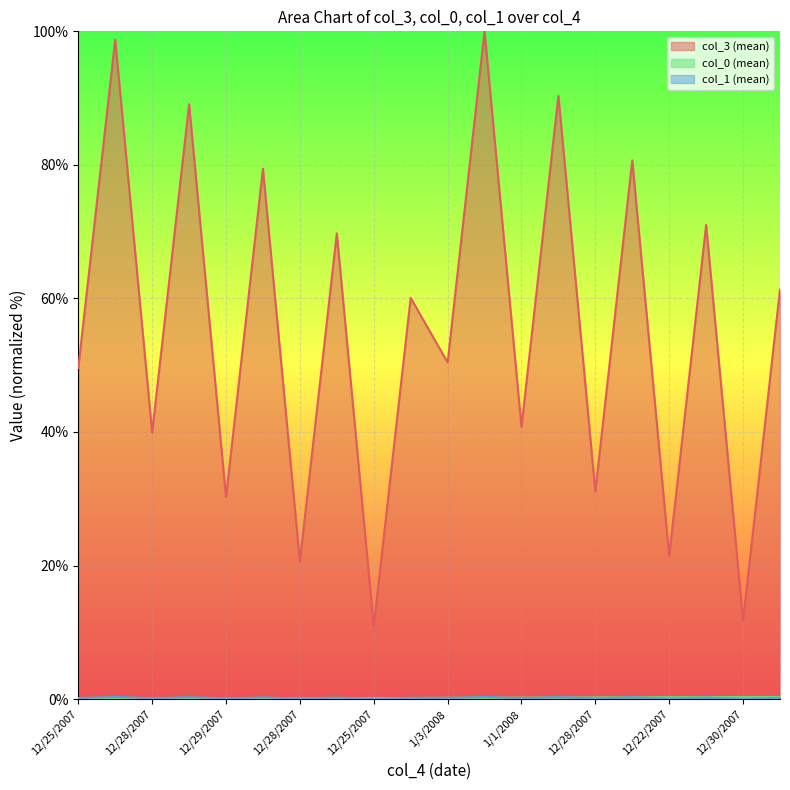

What is the approximate value of col_3 (mean) at 12/30/2007?

11.8